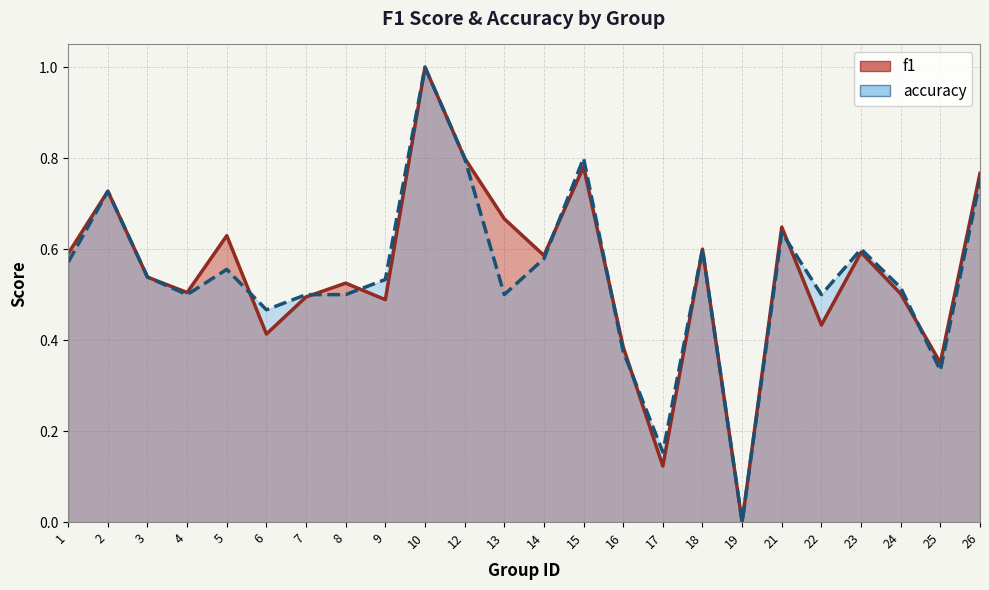

How many data points in f1 are above 0?

23